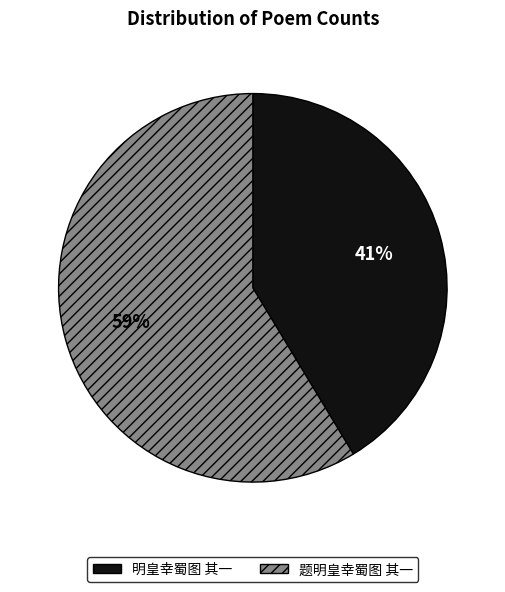

What is the smallest slice in the pie chart?

明皇幸蜀图 其一